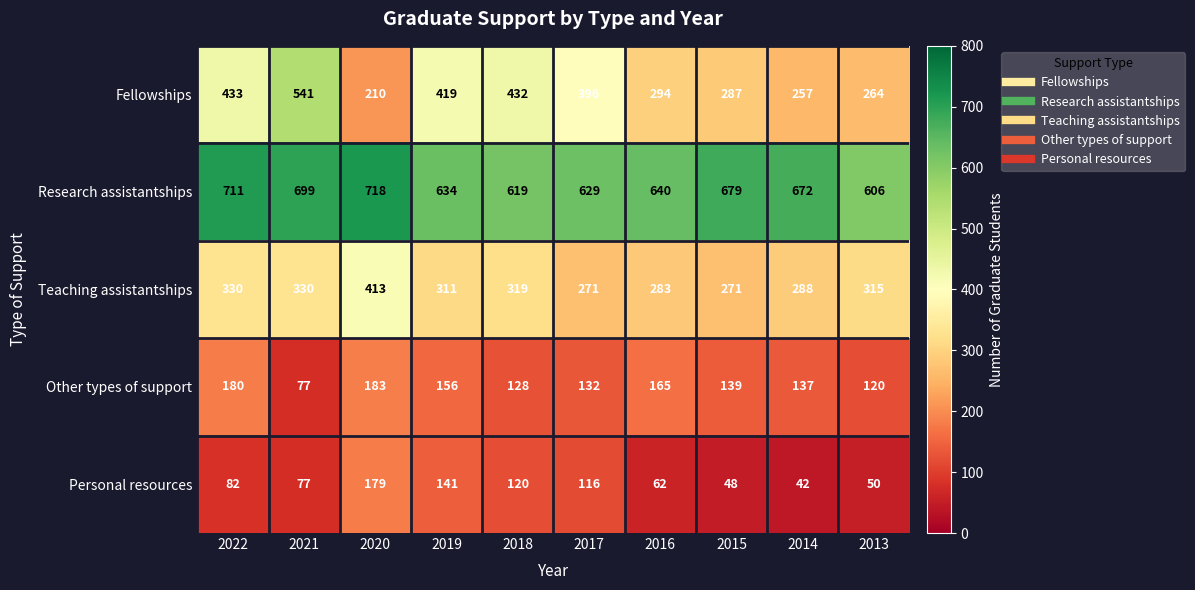

What is the maximum value shown in the chart?

718